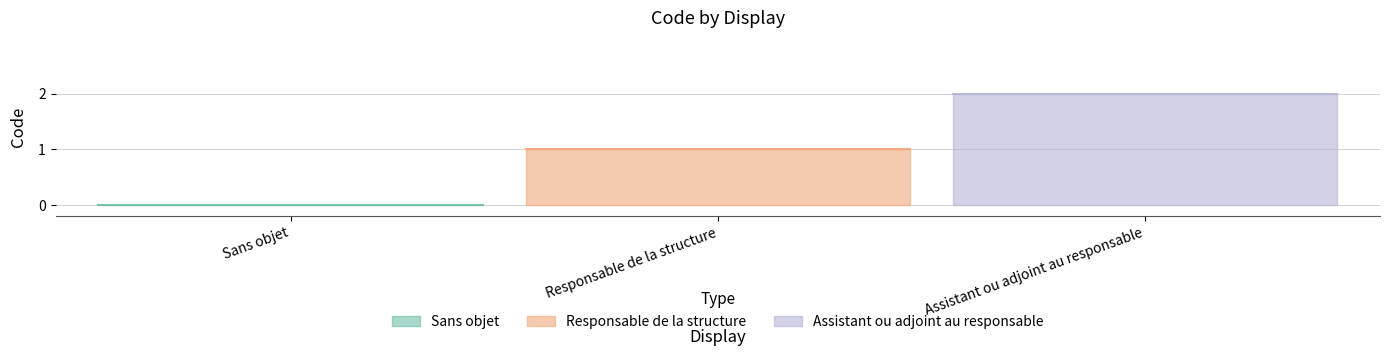

What is the difference between the second highest and minimum values?

1